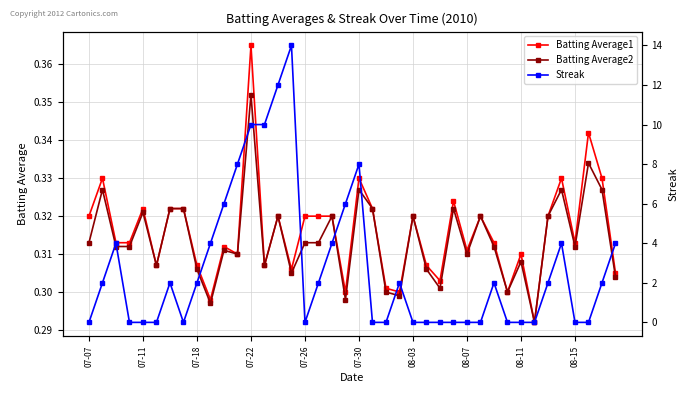

True or false: Batting Average2 has a value of 0.1 at 08-15.

False